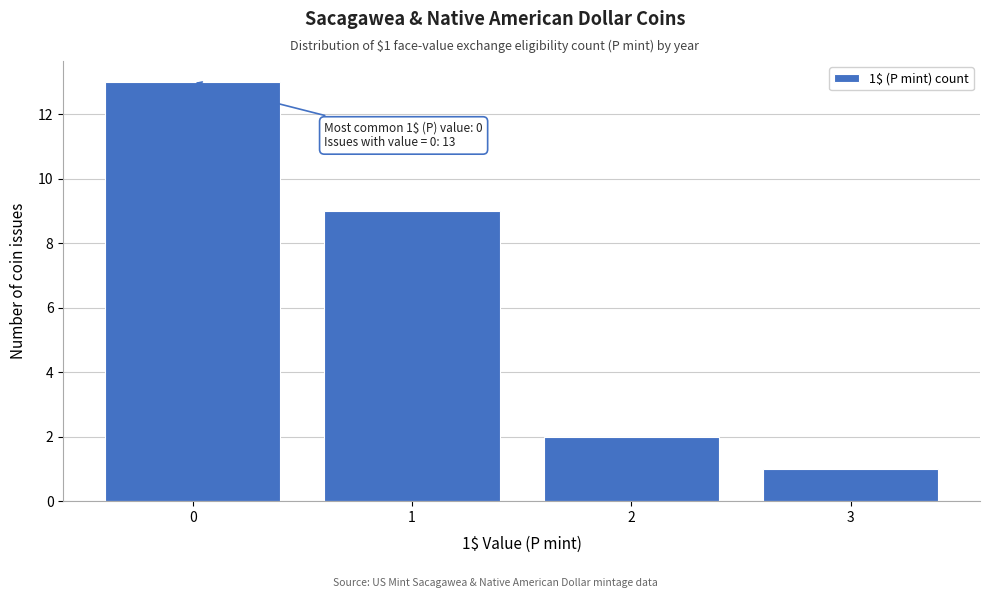

Reading left to right, list all the values displayed in this chart.

0=13	1=9	2=2	3=1